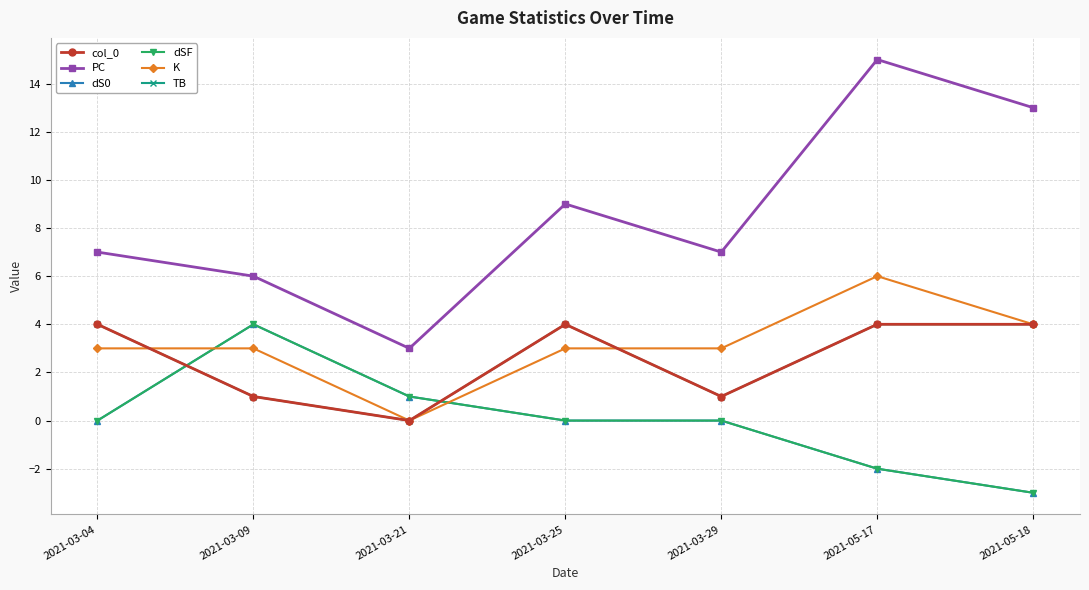

At which category is the sum across all series the highest?

2021-05-17